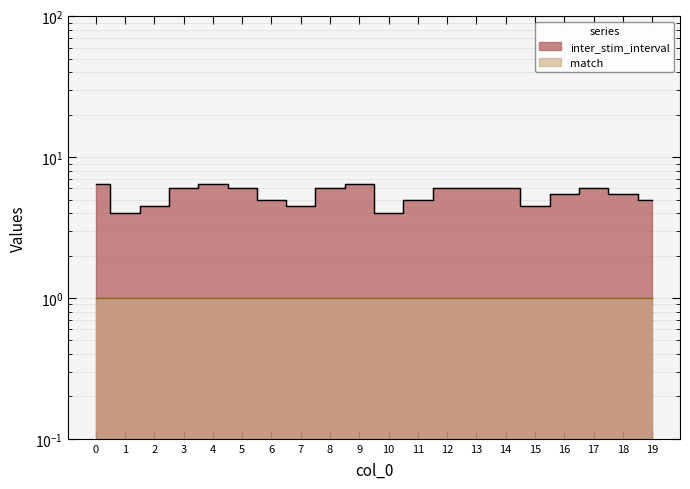

Where is the data nearest to the value 5?

6